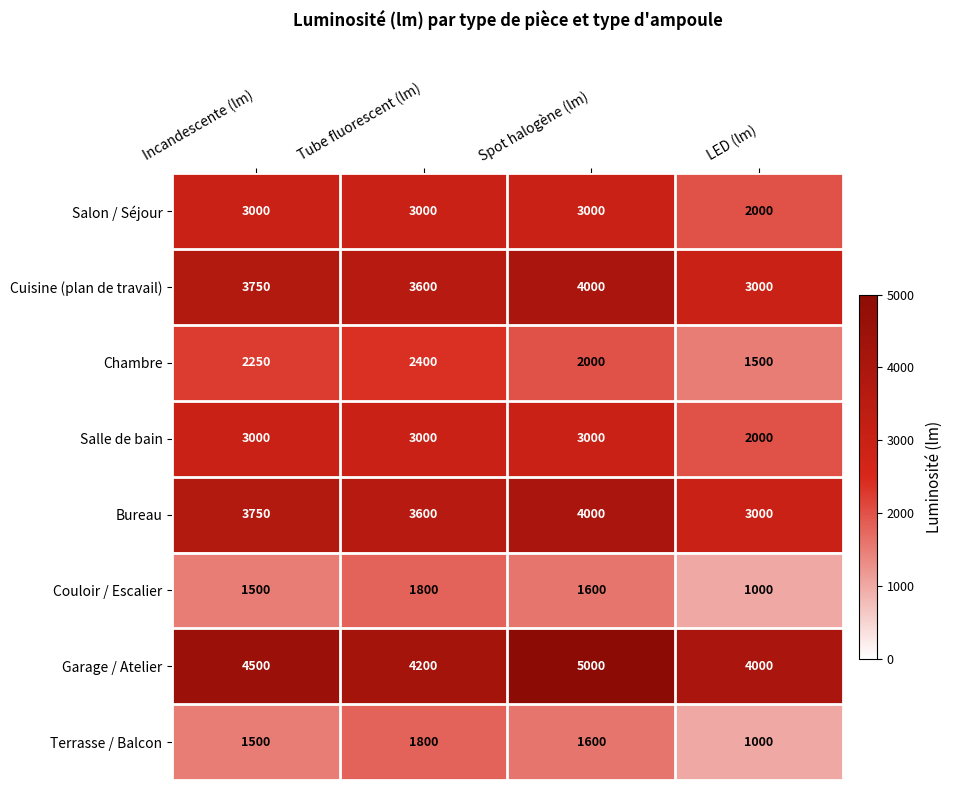

What is the sum of the Garage / Atelier values at Spot halogène (lm) and LED (lm)?

9000